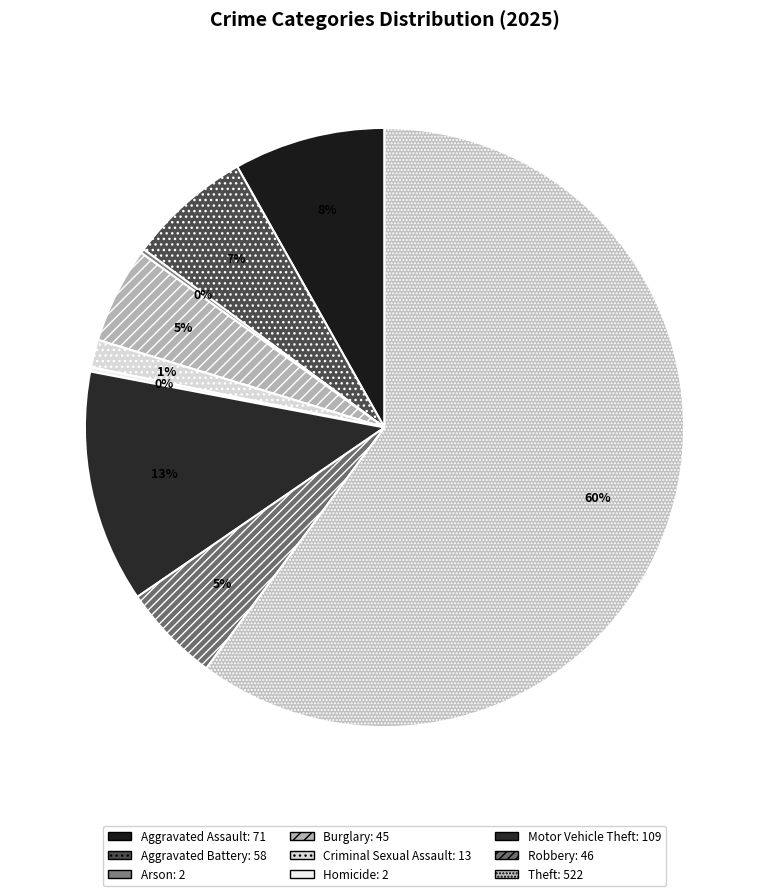

Rank the categories by value from highest to lowest.

Theft, Motor Vehicle Theft, Aggravated Assault, Aggravated Battery, Robbery, Burglary, Criminal Sexual Assault, Arson, Homicide